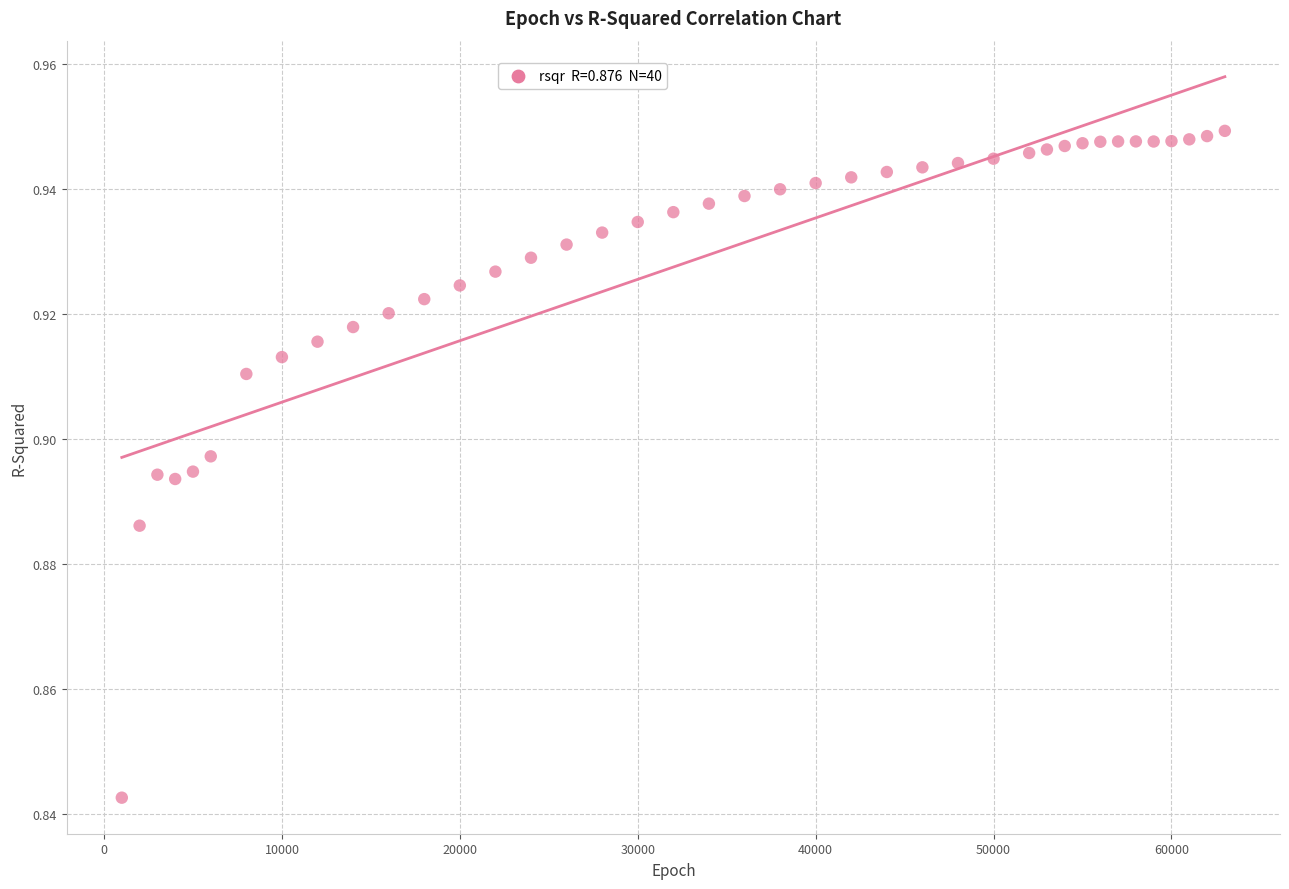

What is the range of X values (max minus min)?

62000.0